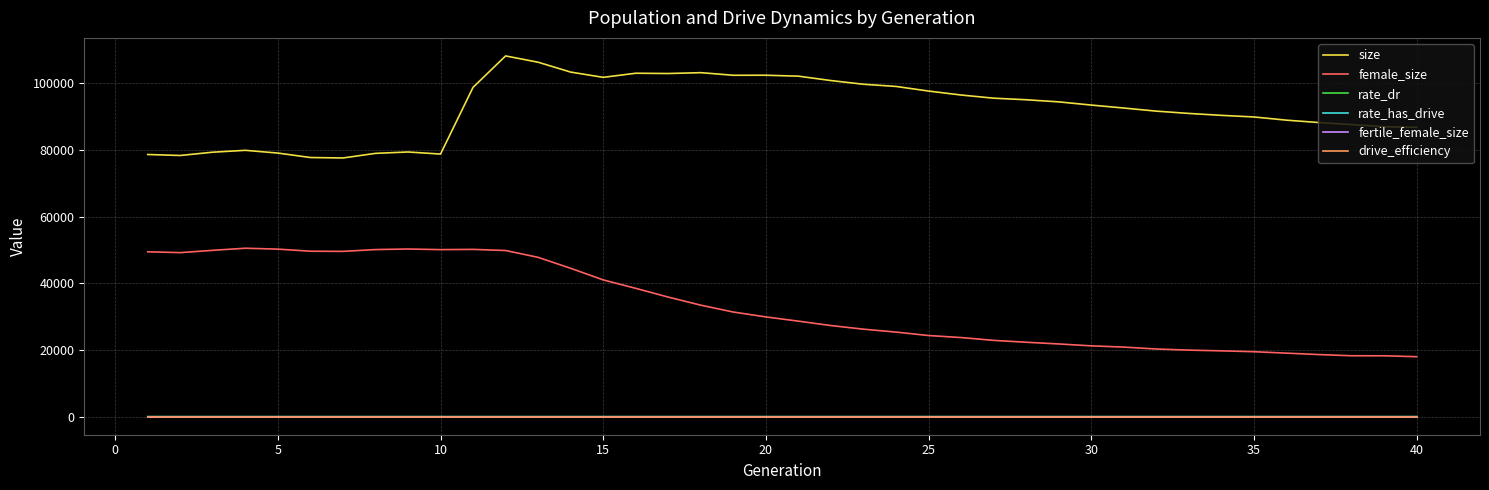

What is the minimum value for size?

77582.0